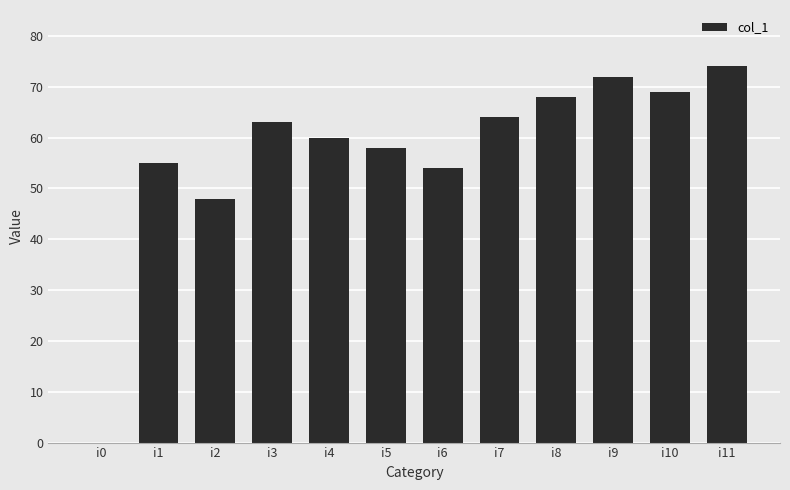

Which has a higher value, i4 or i5?

i4